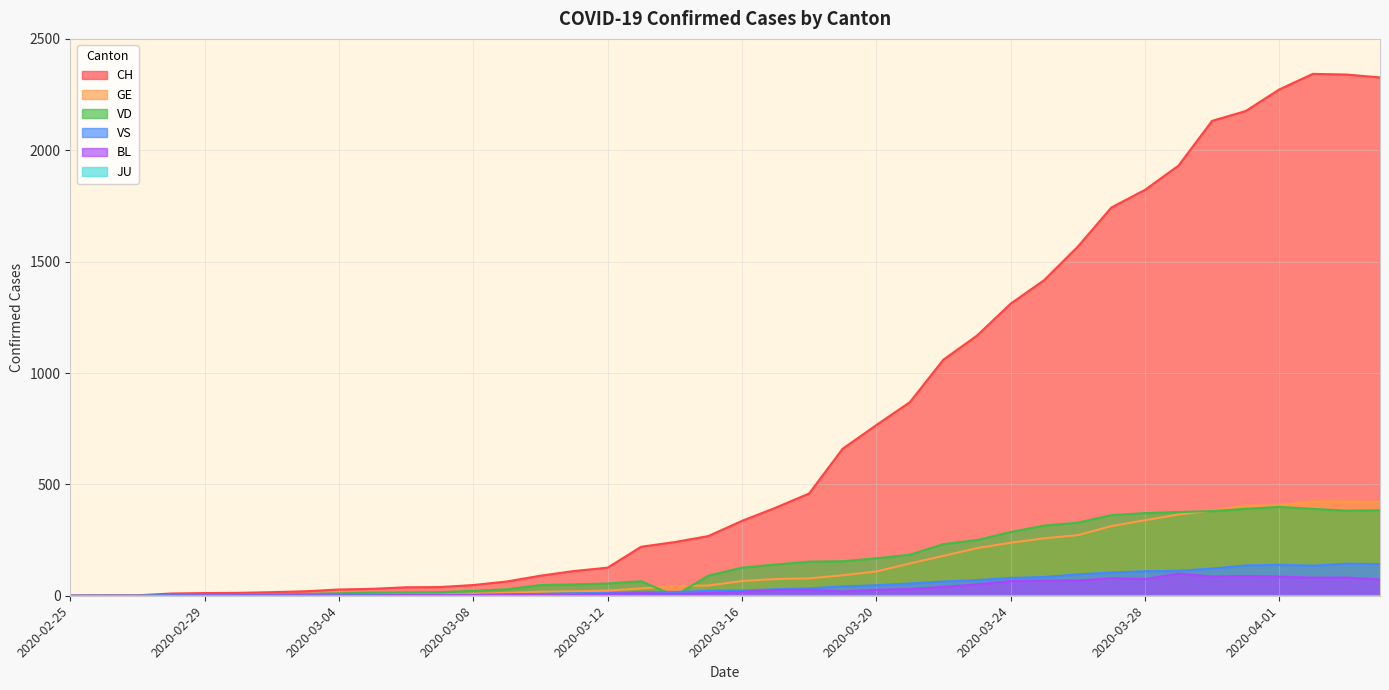

Which category has the lowest value across all series?

2020-02-25